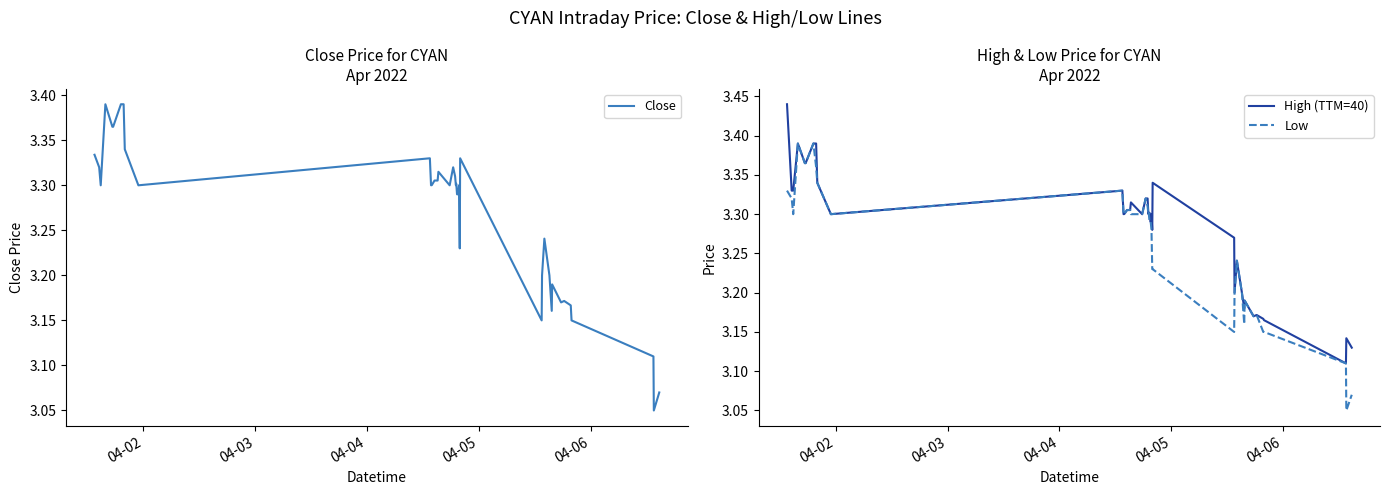

In Low, how many points are higher than both neighbors (excluding endpoints)?

8